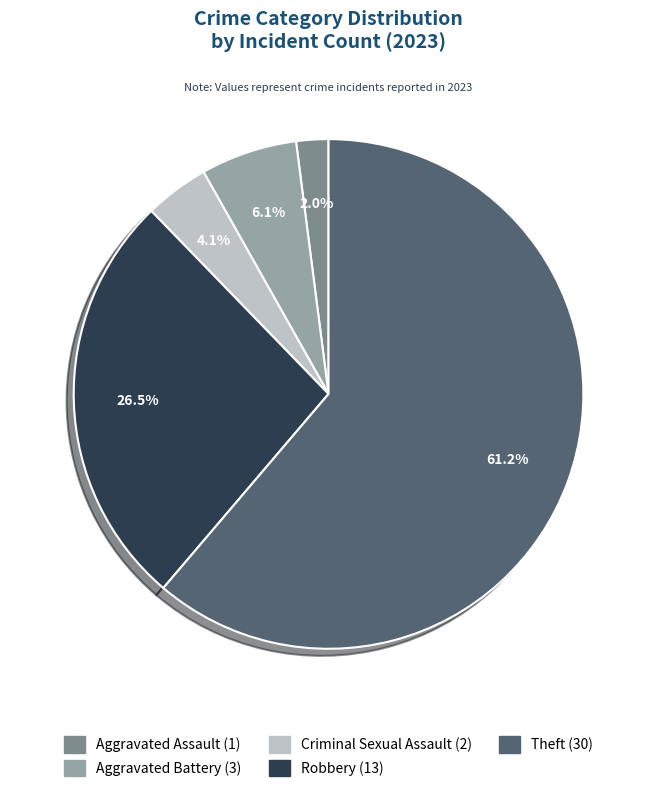

Is it true that Theft is 61% of the pie?

True